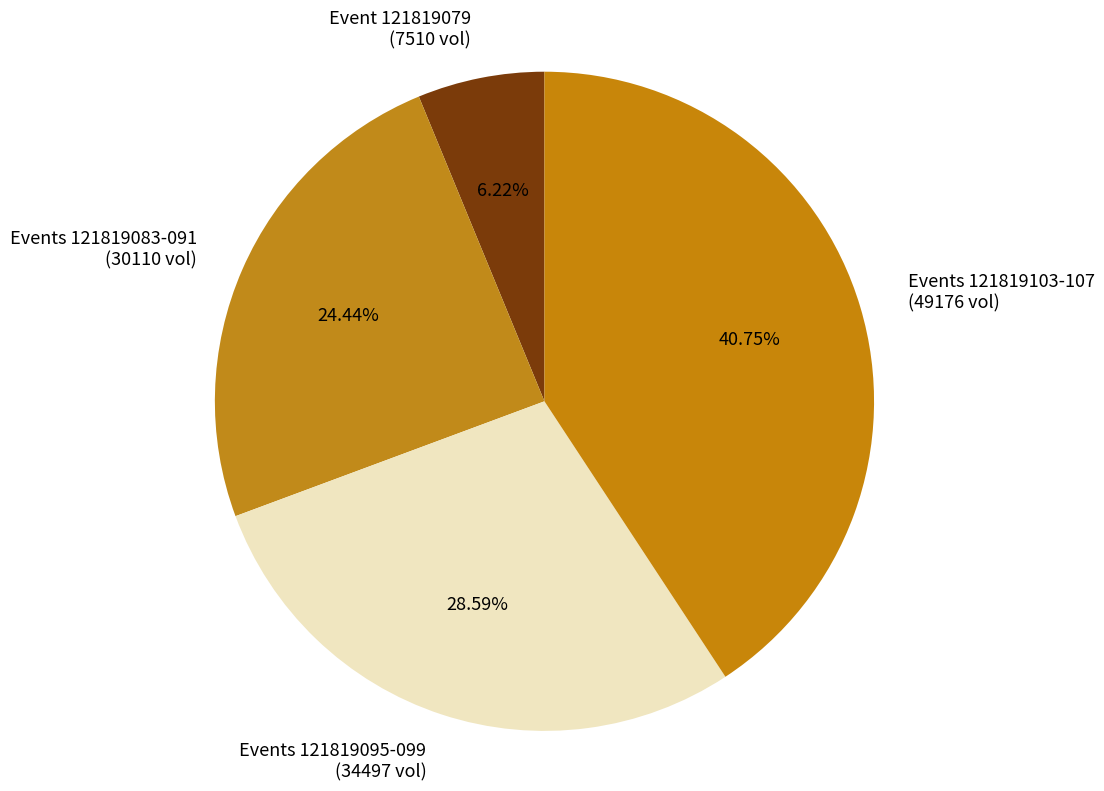

Is there a majority slice in this chart?

No